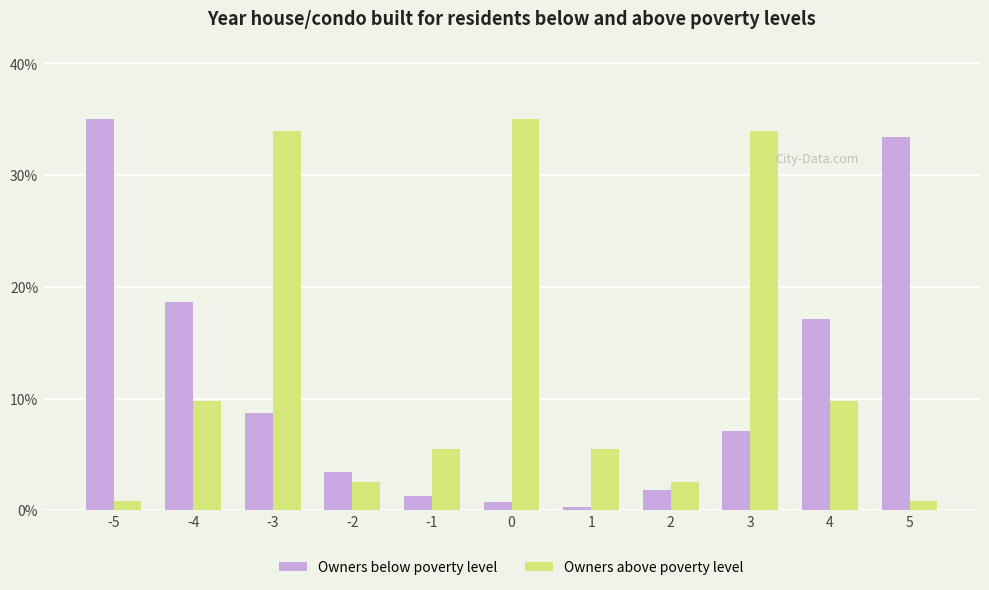

What is the approximate value of Owners below poverty level at -2?

3.4